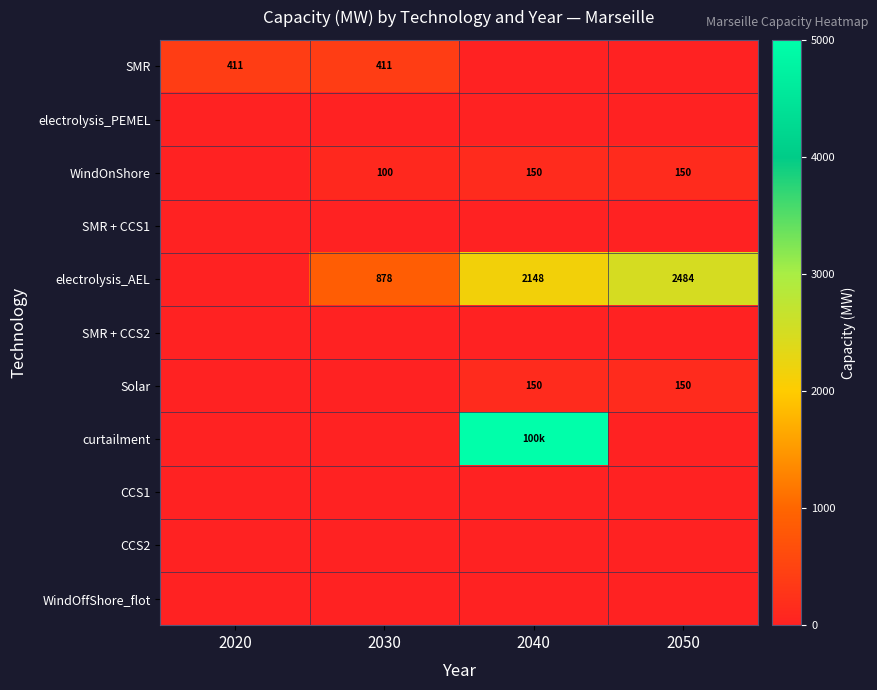

The electrolysis_AEL series shows 2148 at 2040. True or false?

True